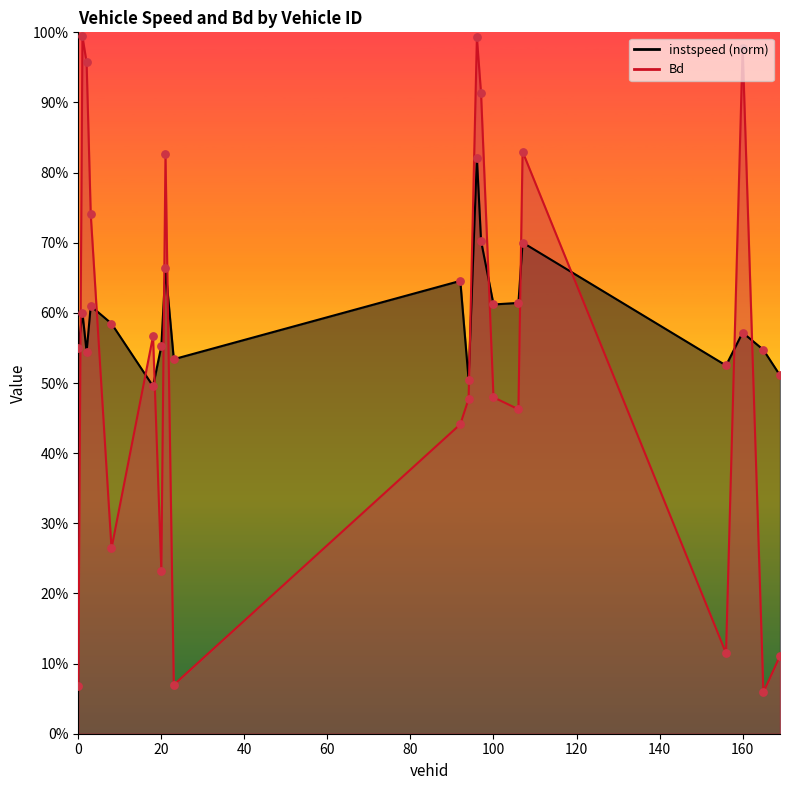

Which series contains the lowest Y value?

Bd